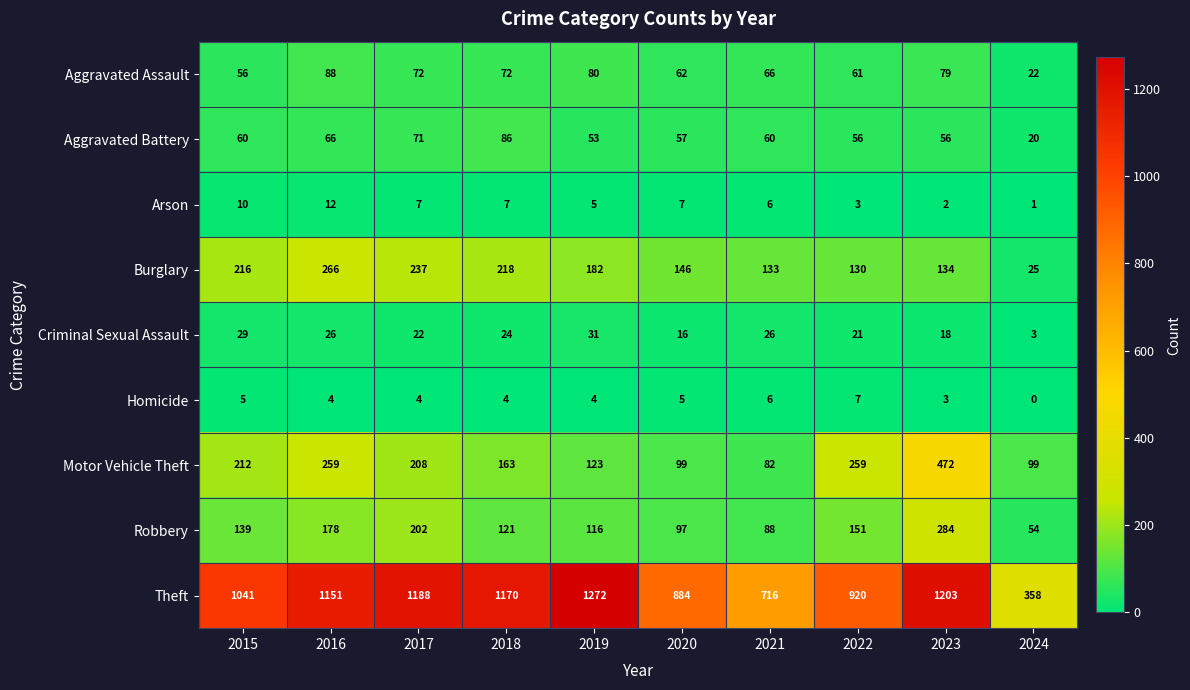

The Motor Vehicle Theft series shows 122 at 2023. True or false?

False